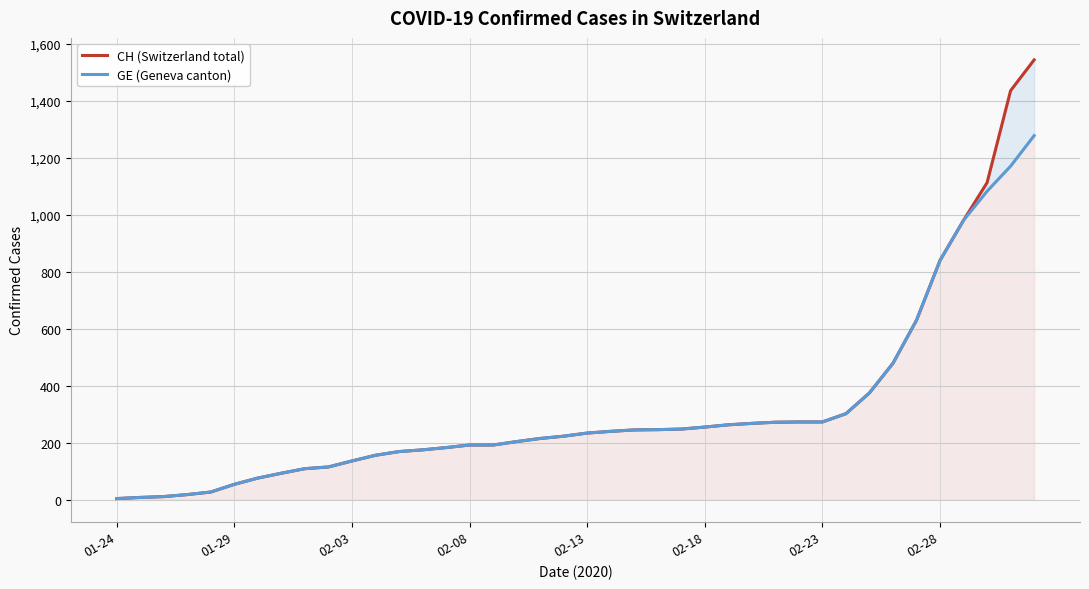

True or false: GE (Geneva canton) has more than 1 points higher than both neighbors.

False